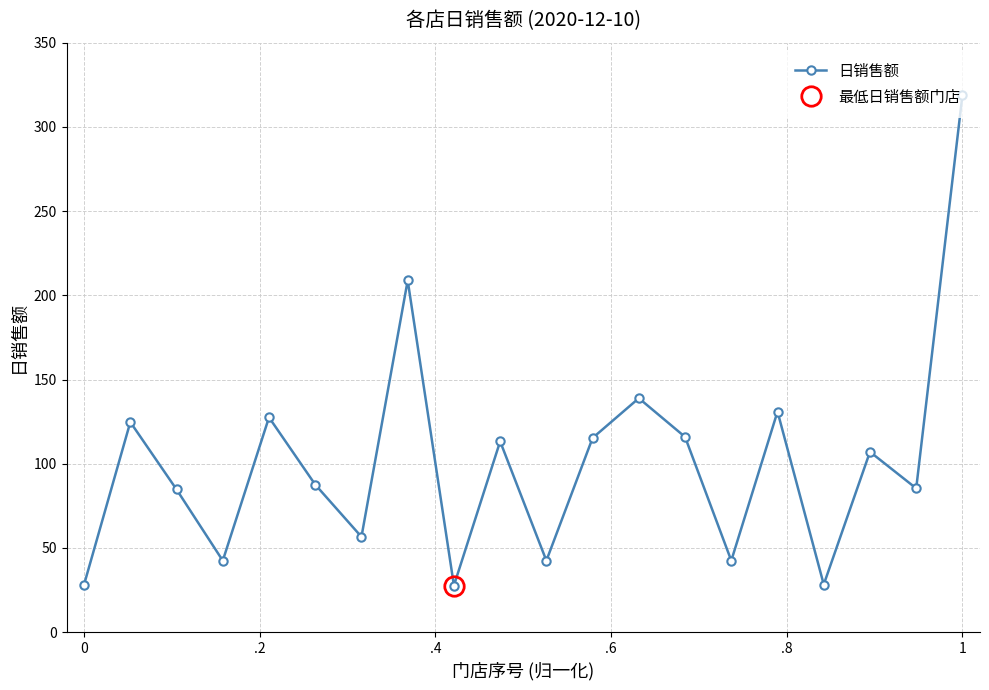

How many interior local peaks does the 日销售额 series have?

7